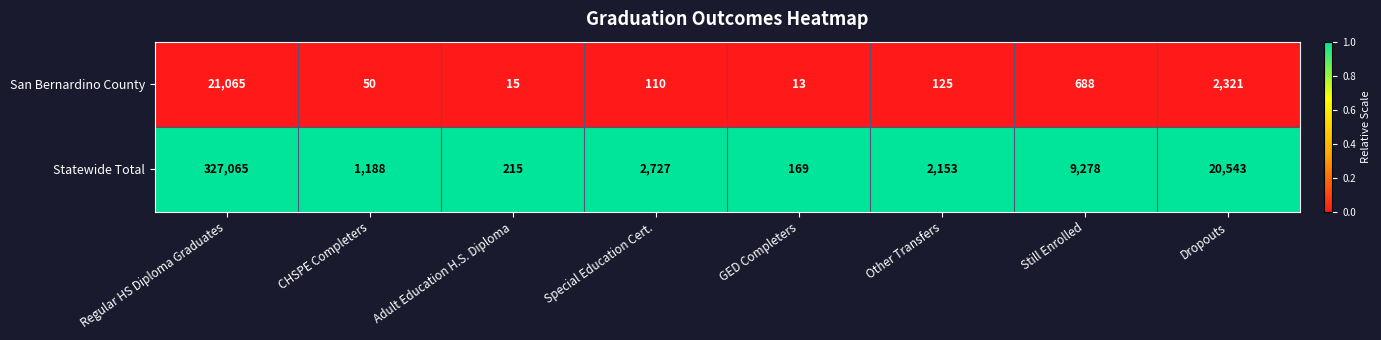

Which series changed the most between GED Completers and Still Enrolled?

Statewide Total